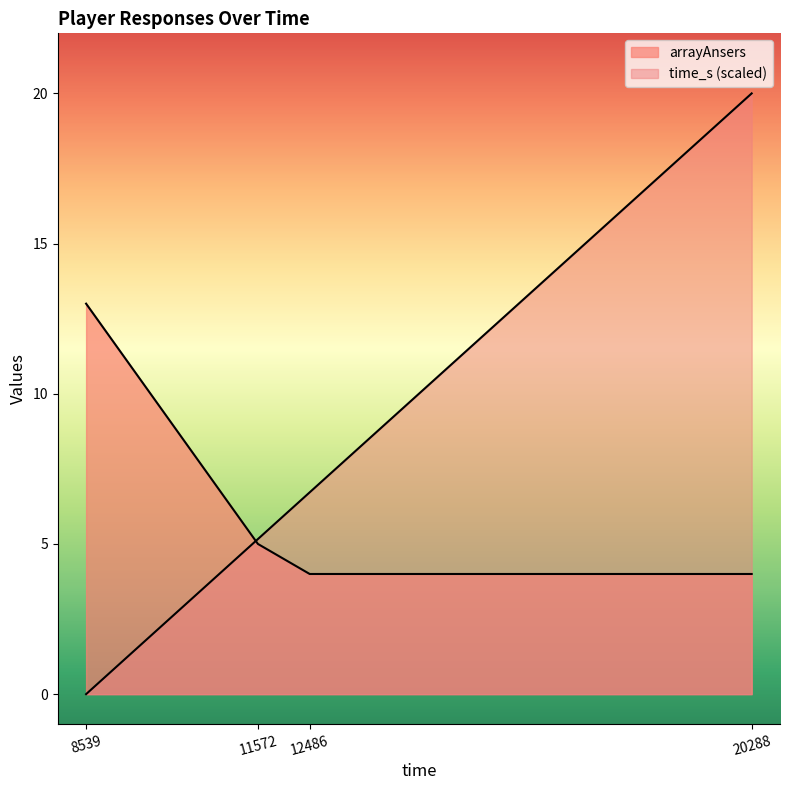

How many lines are shown in the chart?

2